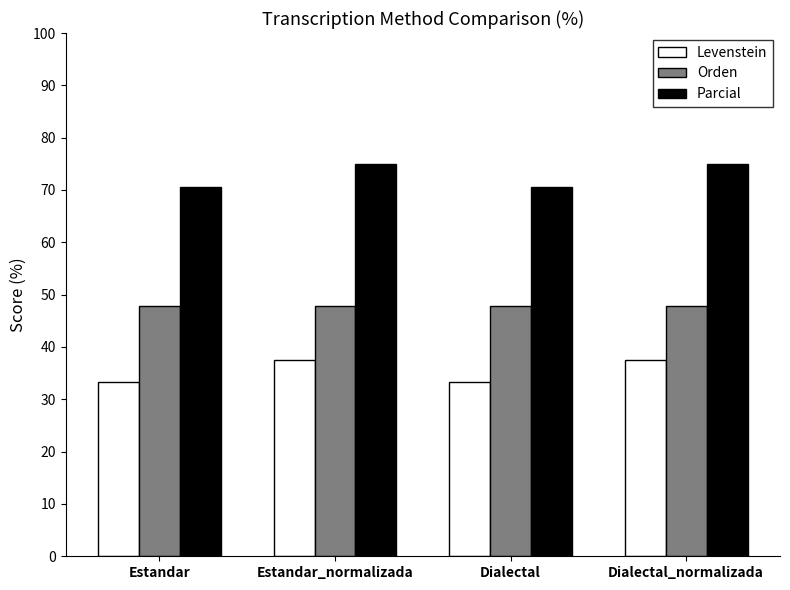

Is the value of Orden at Dialectal greater than the value of Parcial at Estandar?

No